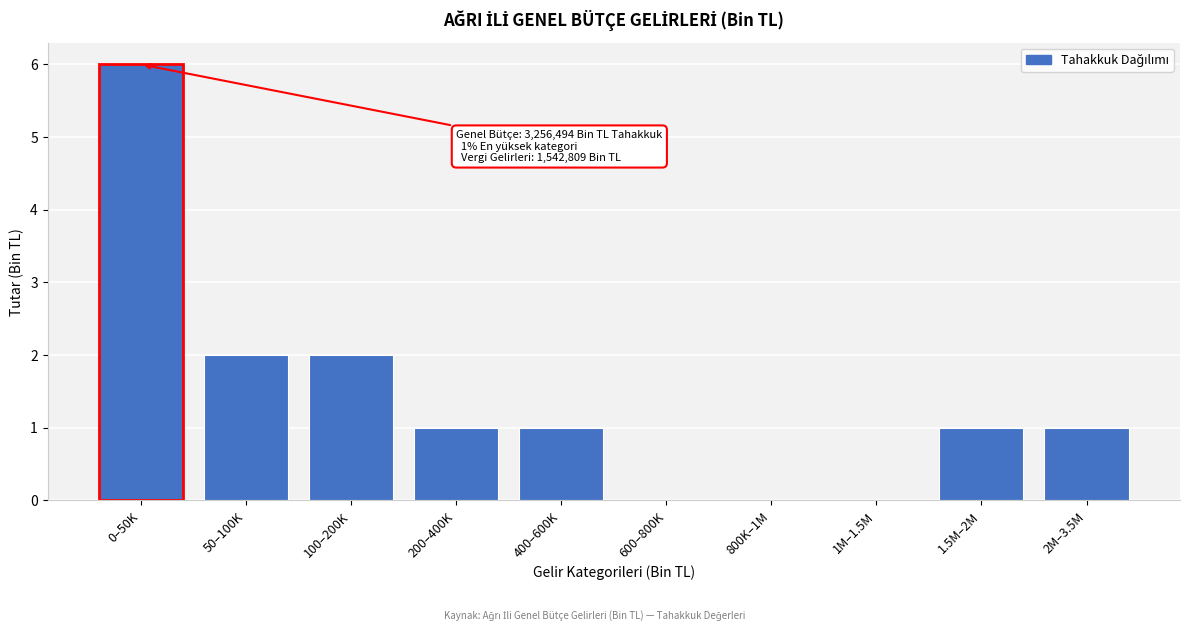

Reading left to right, transcribe all the data shown in this chart.

0–50K=6	50–100K=2	100–200K=2	200–400K=1	400–600K=1	600–800K=0	800K–1M=0	1M–1.5M=0	1.5M–2M=1	2M–3.5M=1